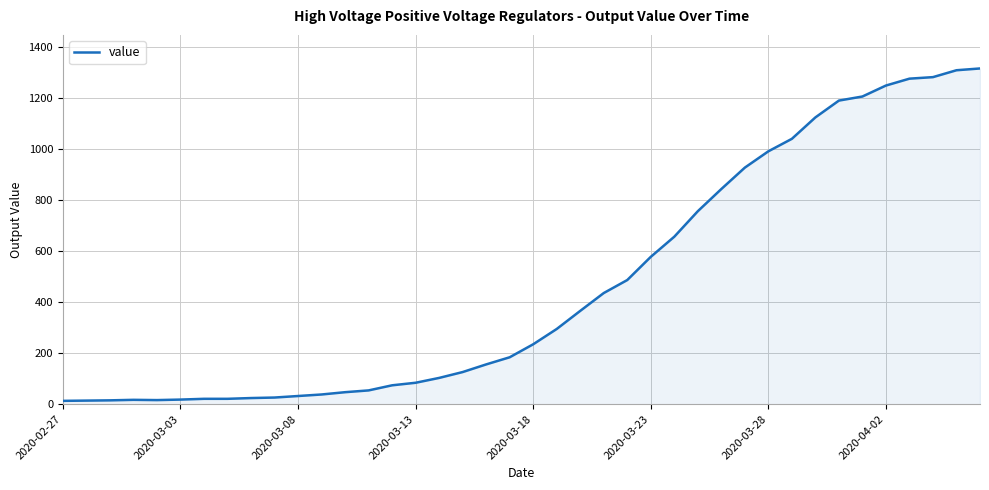

What is the greatest value displayed?

1317